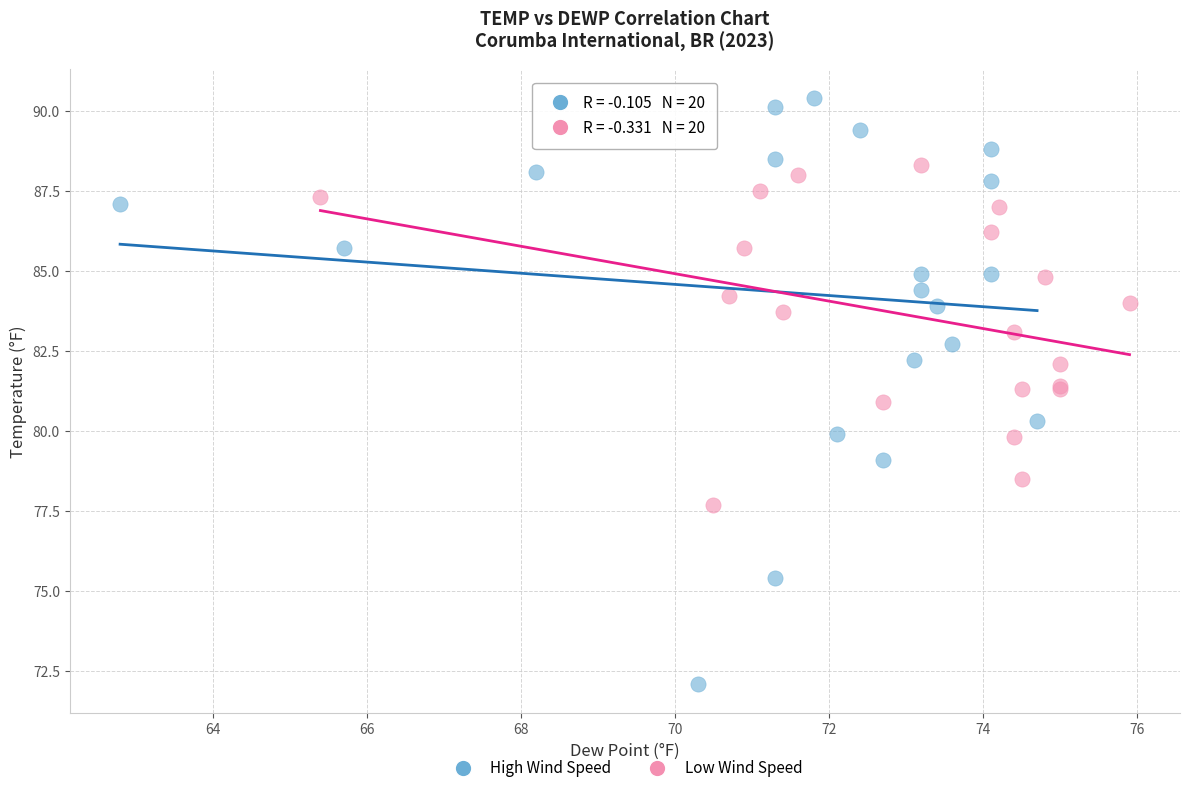

Which series has the widest spread of Y values?

High Wind Speed